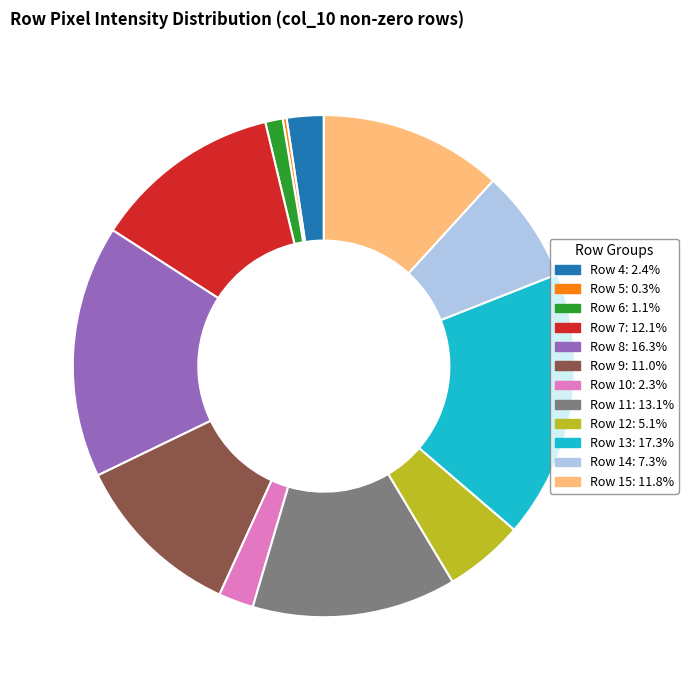

Do Row 11 and Row 4 together represent more than half of the pie?

No